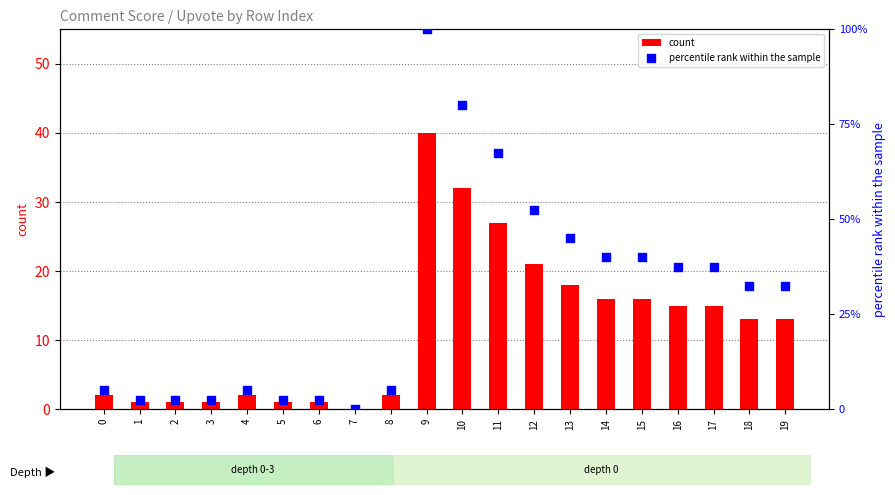

What is the total value across all series at 5?

3.5